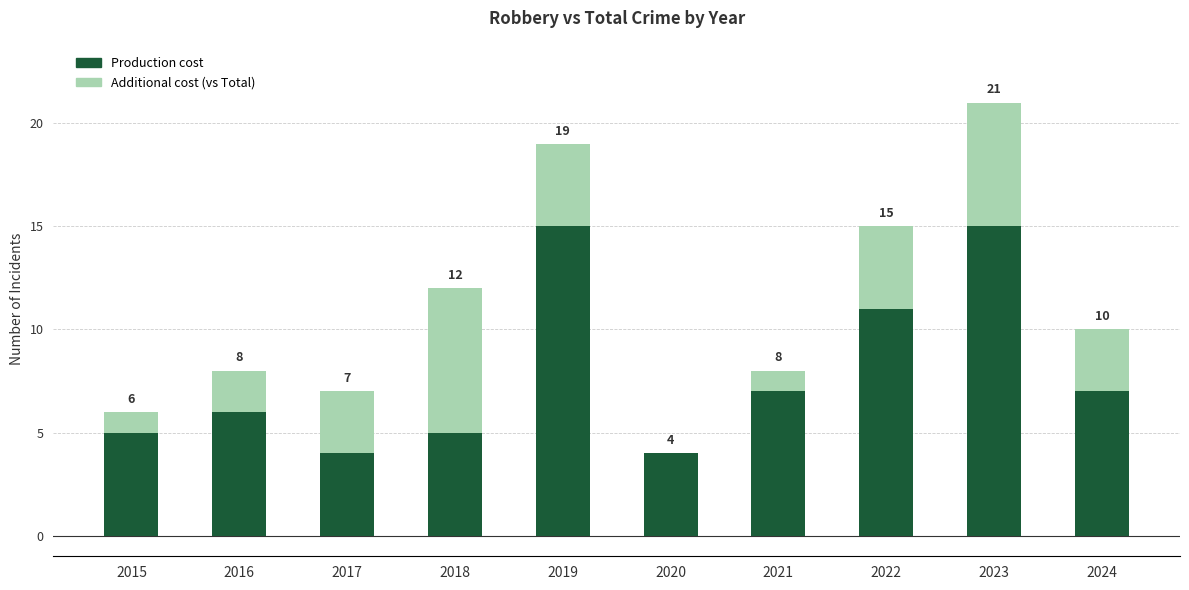

Are the bars horizontal?

No